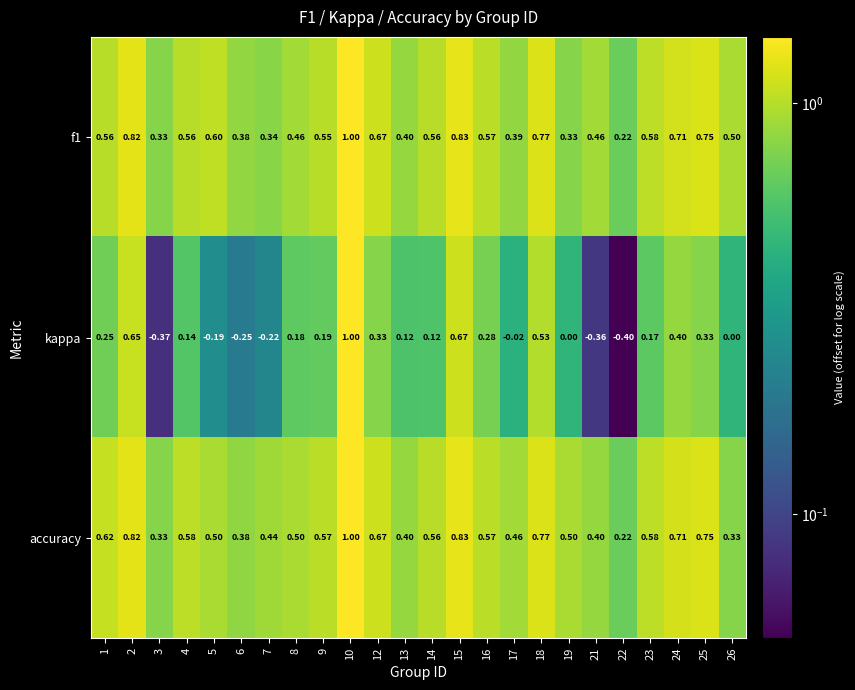

Which series has the largest total across all categories?

accuracy